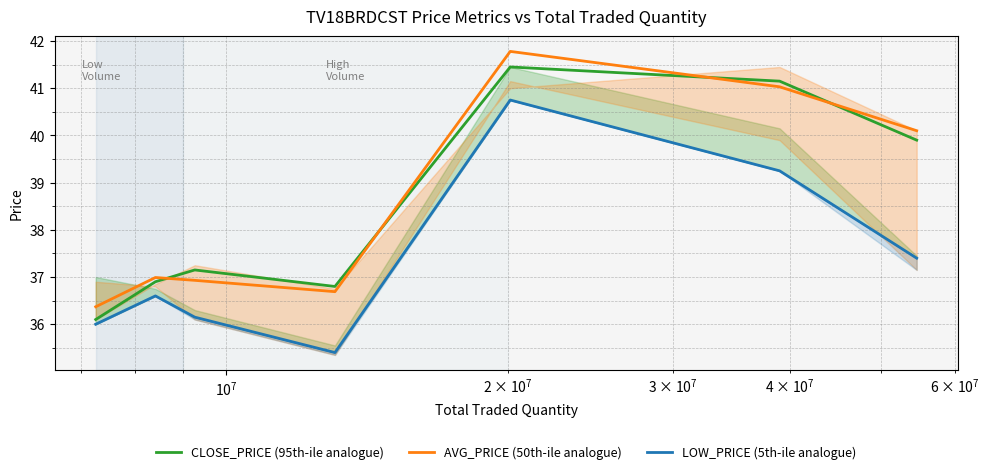

List the series in order of their peak value, highest first.

AVG_PRICE (50th‑ile analogue), CLOSE_PRICE (95th‑ile analogue), LOW_PRICE (5th‑ile analogue)